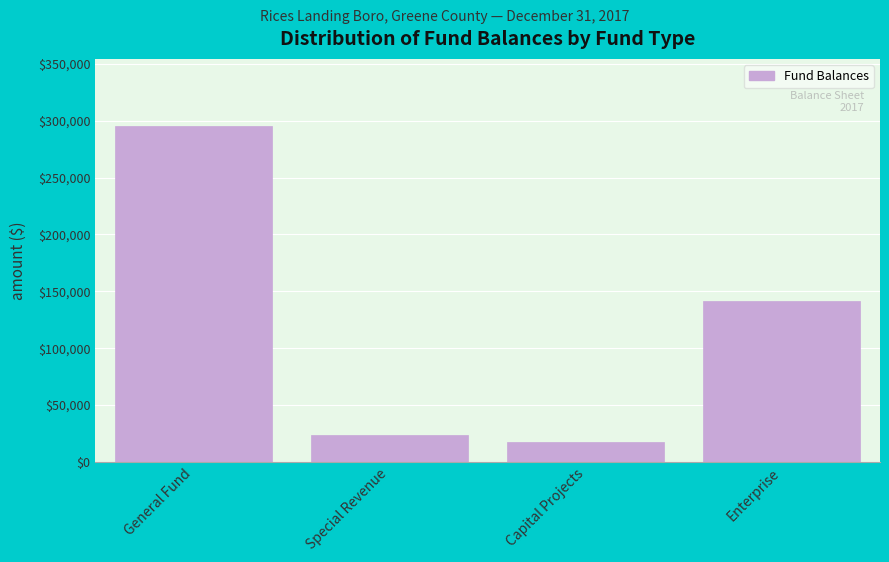

Reading right to left, extract all data points from this chart.

141855	17125	23783	295339